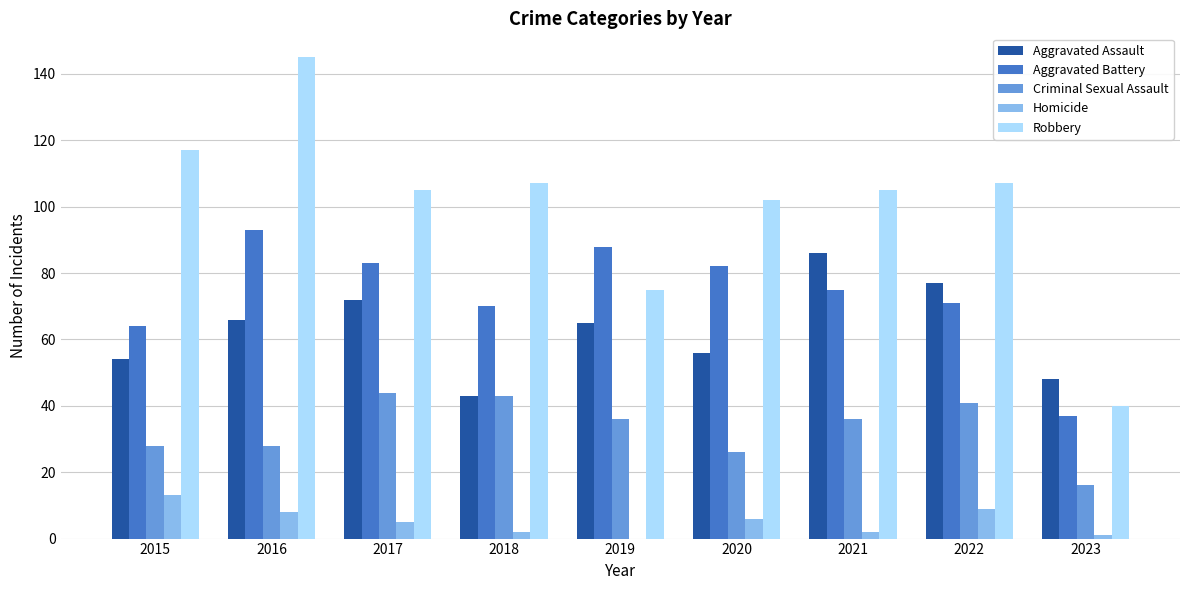

Count the number of categories in the chart.

9